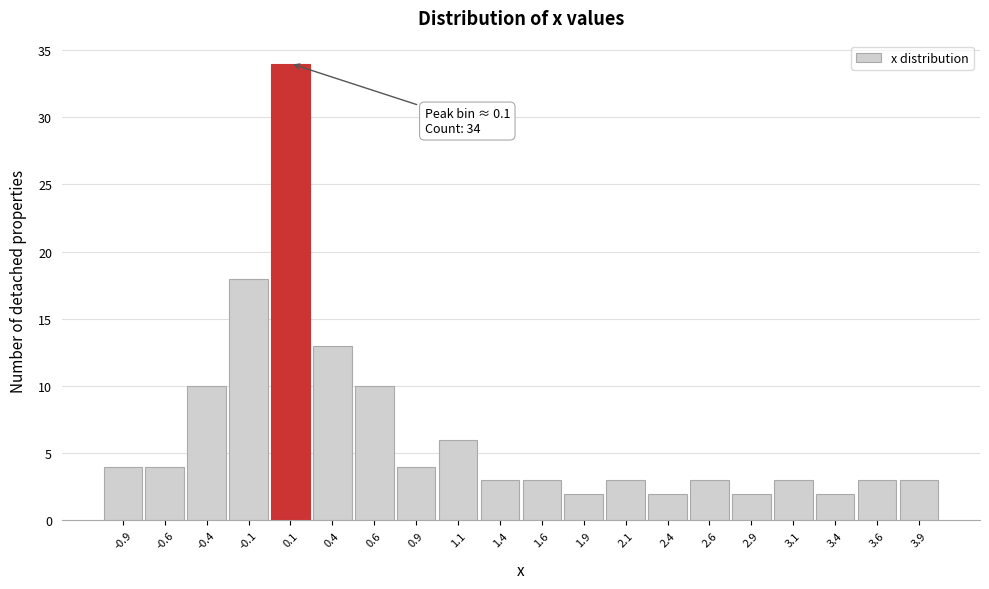

Which range on the x-axis has the tallest bar?

0.00 to 0.25